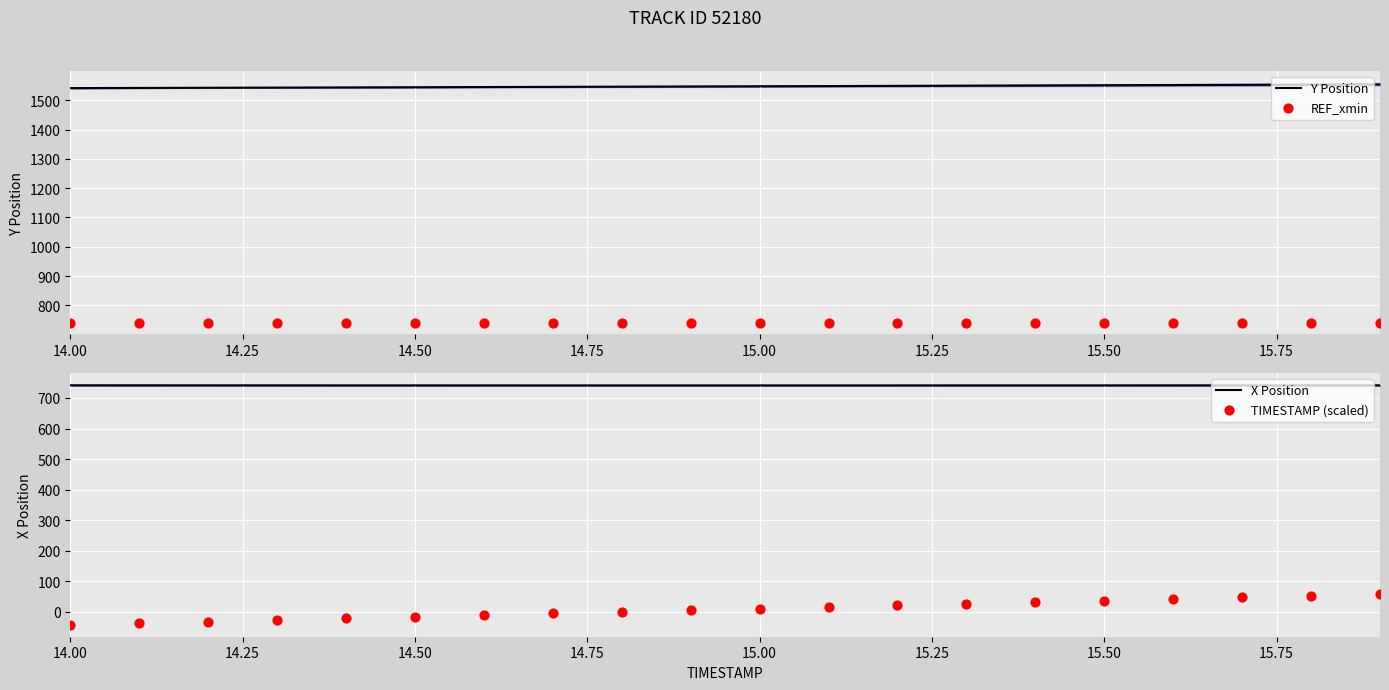

At how many categories does at least one series exceed 973?

20